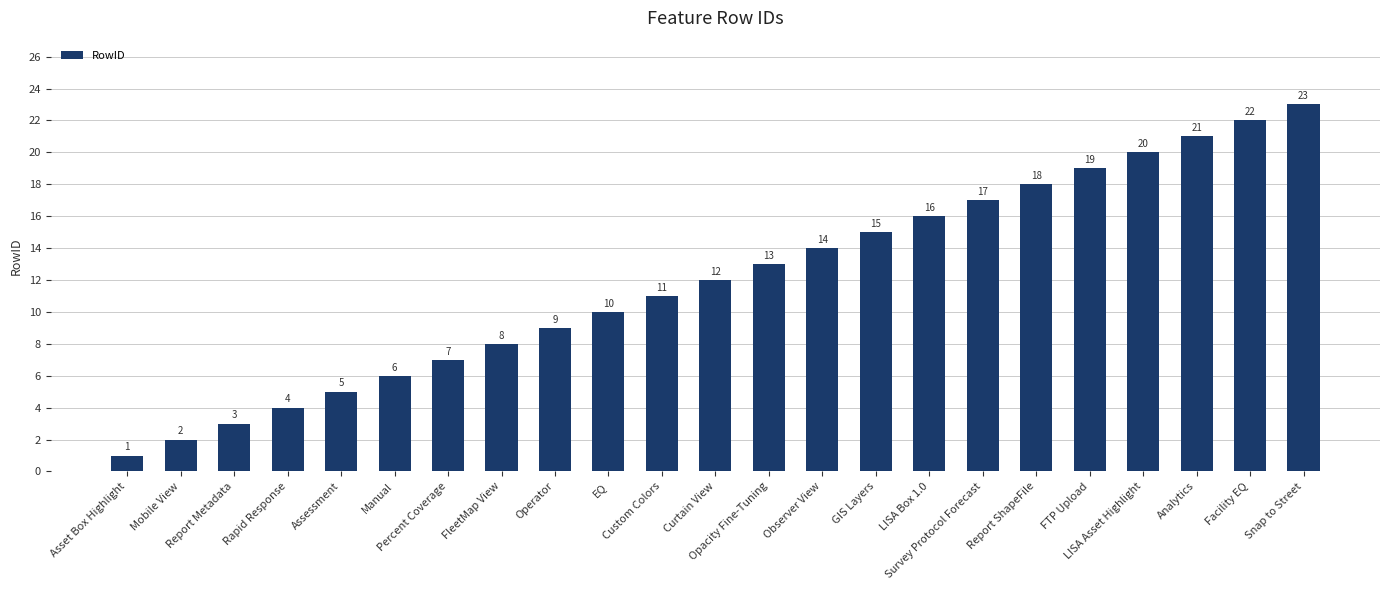

How many values are below 12?

11